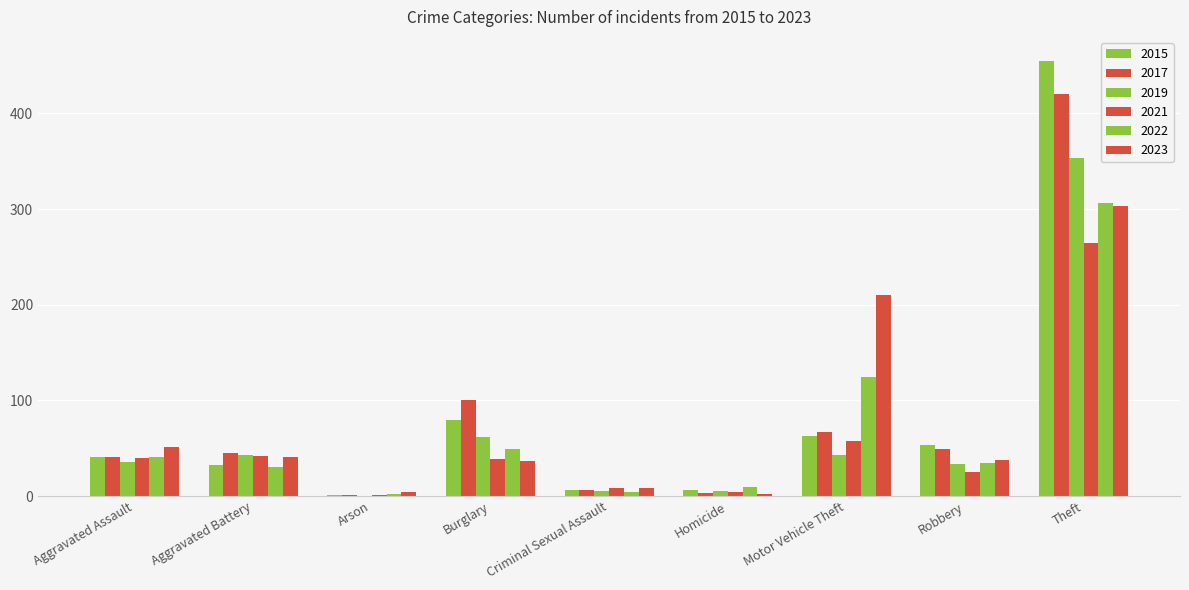

How many series are shown in this chart?

6